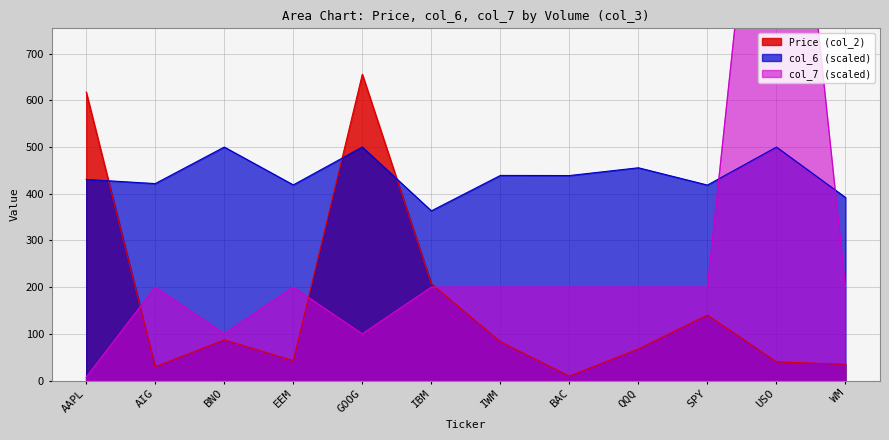

Rank the categories by col_7 value from highest to lowest.

USO, AIG, EEM, IBM, IWM, BAC, QQQ, SPY, WM, BNO, GOOG, AAPL